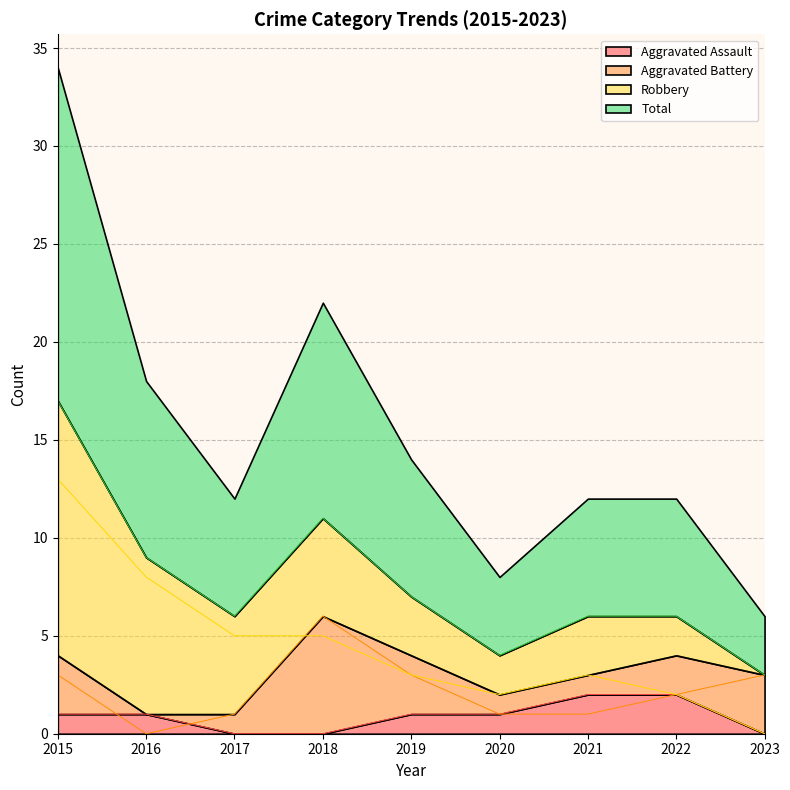

The value of Aggravated Assault at 2023 is 0. True or false?

True